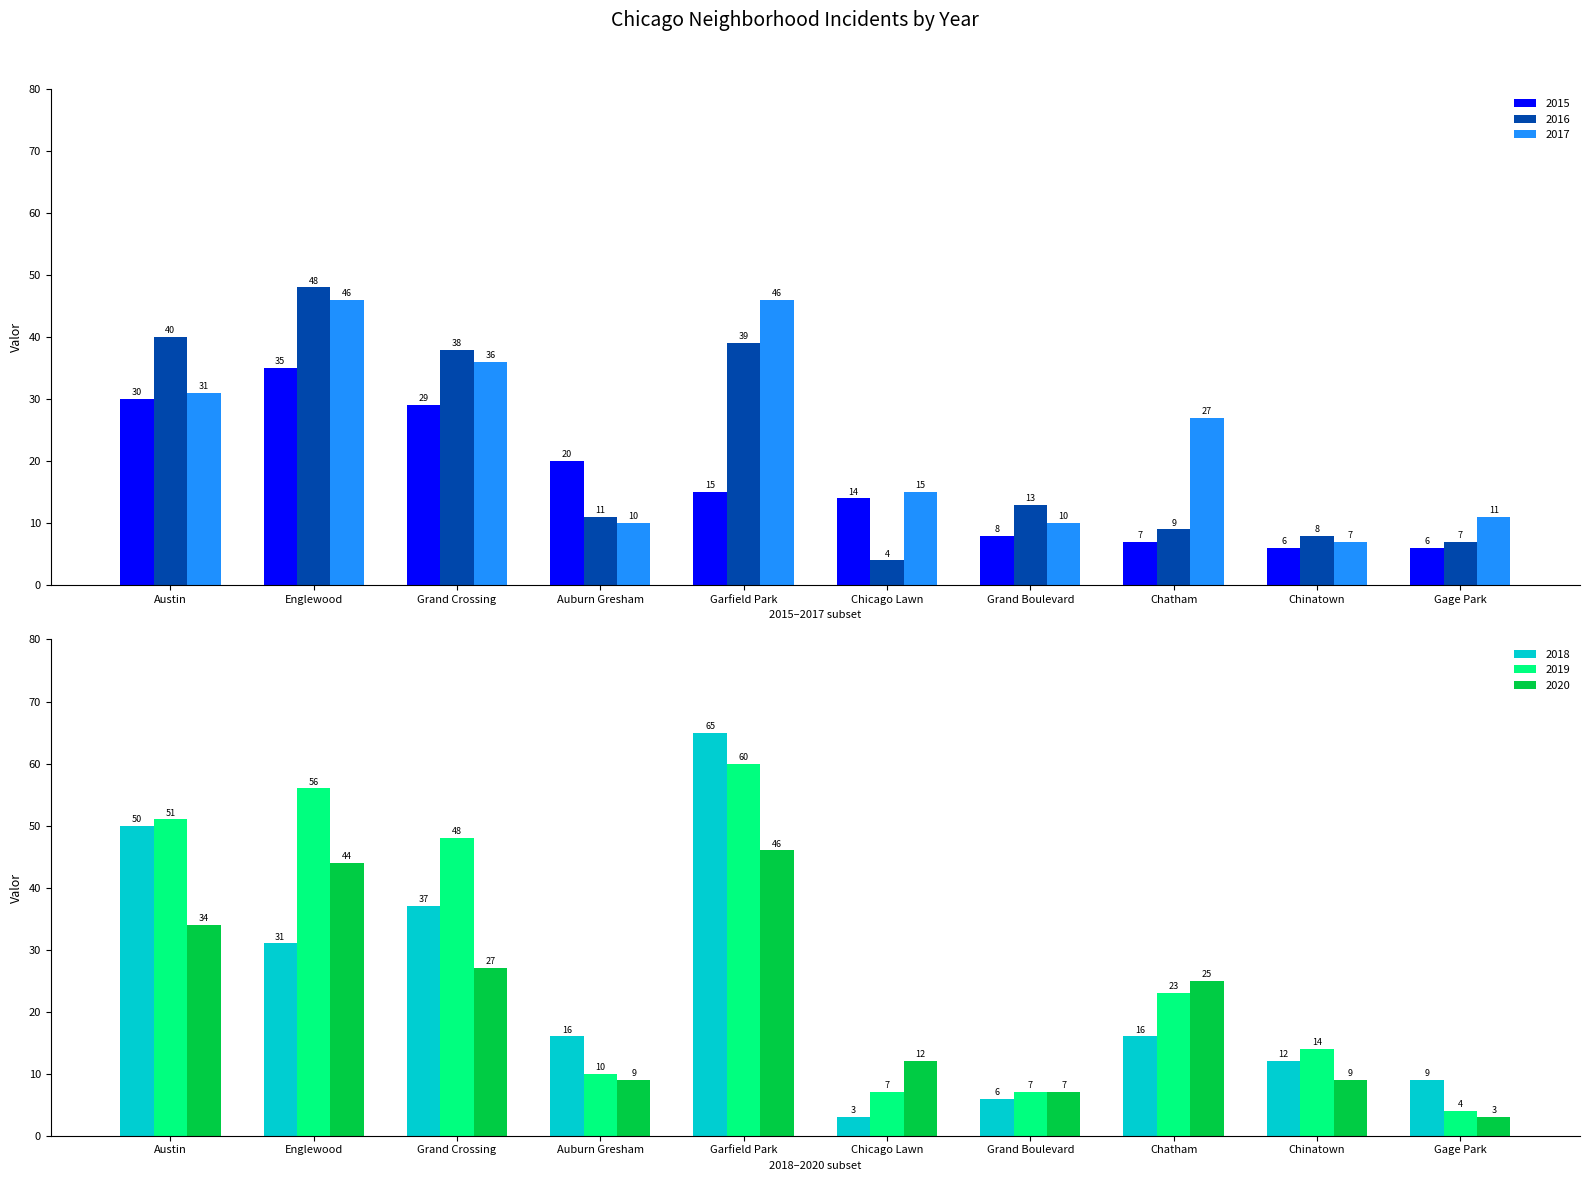

Which series has the widest spread of values?

2018